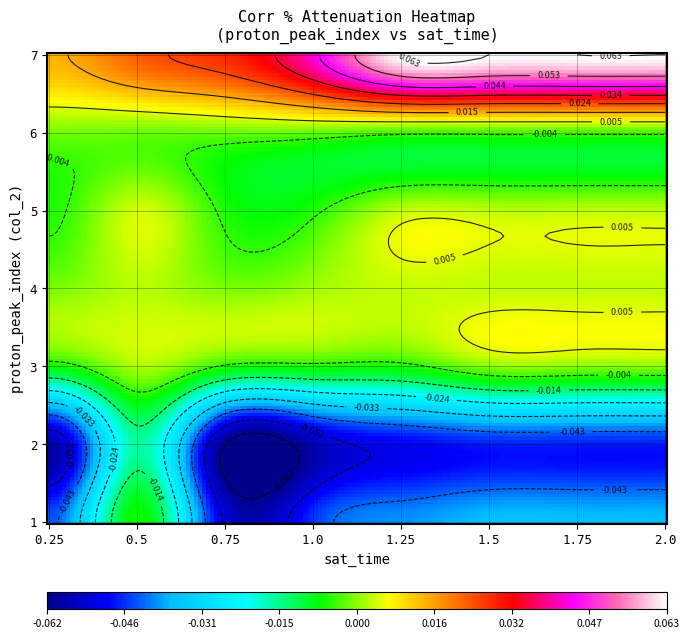

The value of 3 at 2.0 is 0.0. True or false?

True